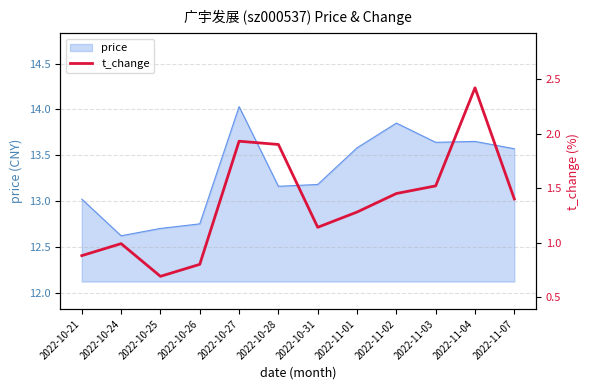

What is the average value?

1.4